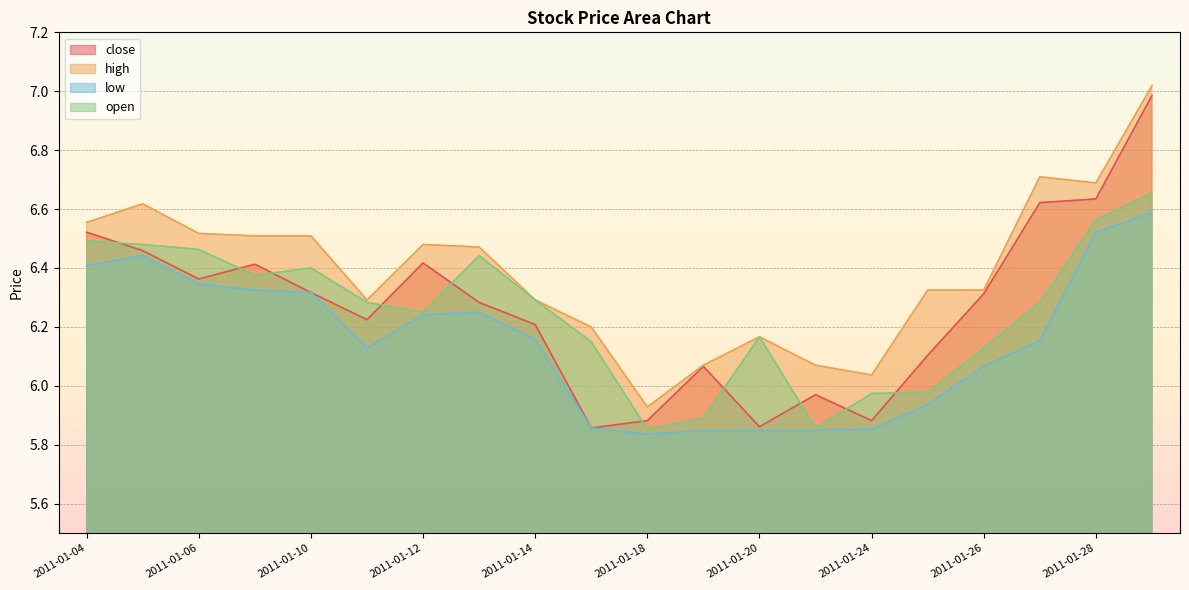

True or false: high and close cross at least once.

False